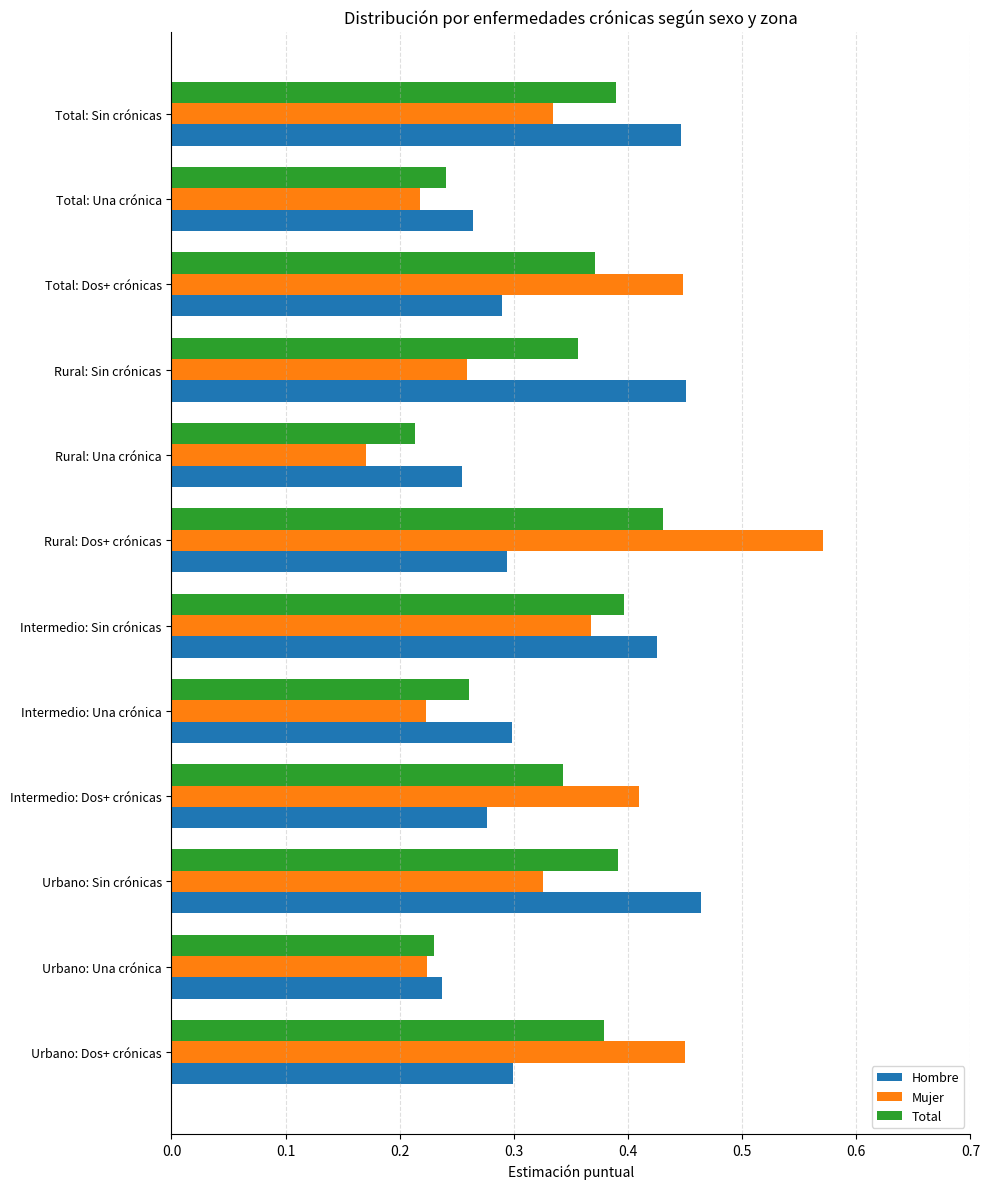

List the series in order of their peak value, highest first.

Mujer, Hombre, Total